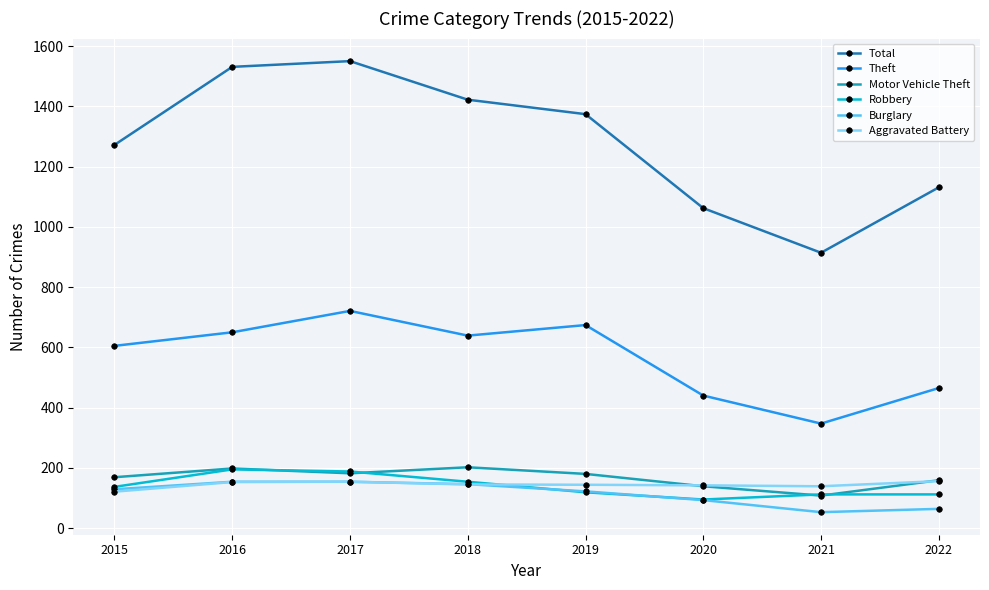

What is the value of the Burglary point at the 4th from the left?

146